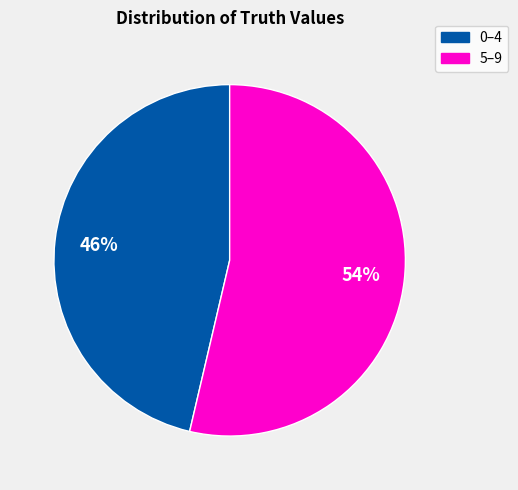

To the nearest percent, what is the average slice percentage?

50%